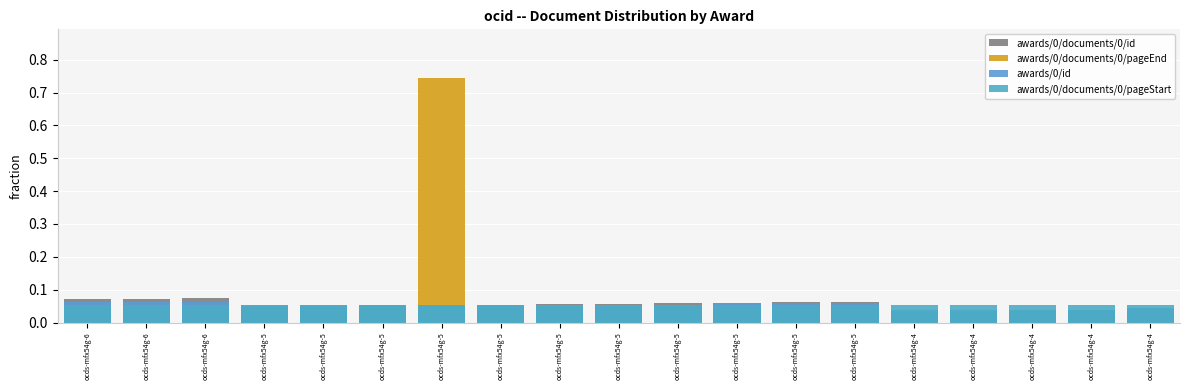

Is the value of awards/0/documents/0/id at ocds-mfx54g-4 greater than the value of awards/0/documents/0/pageEnd at ocds-mfx54g-4?

Yes